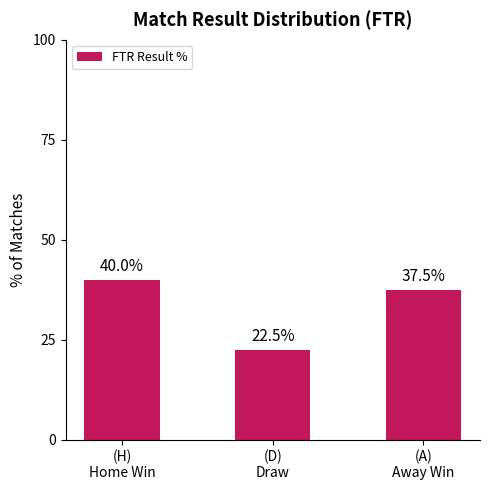

What is the greatest value displayed?

40.0